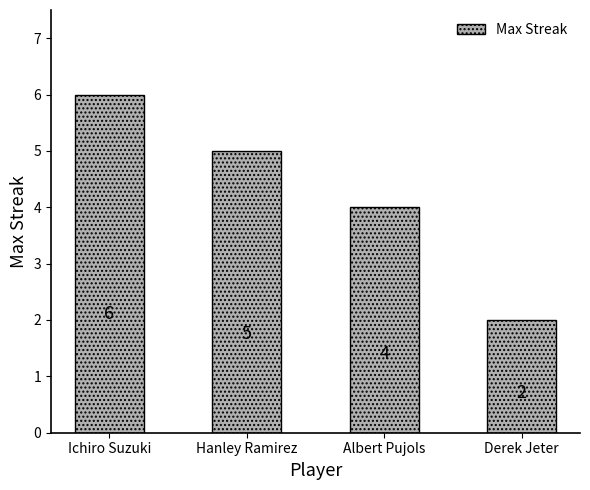

The chart shows a value of 1 at Ichiro Suzuki. True or false?

False